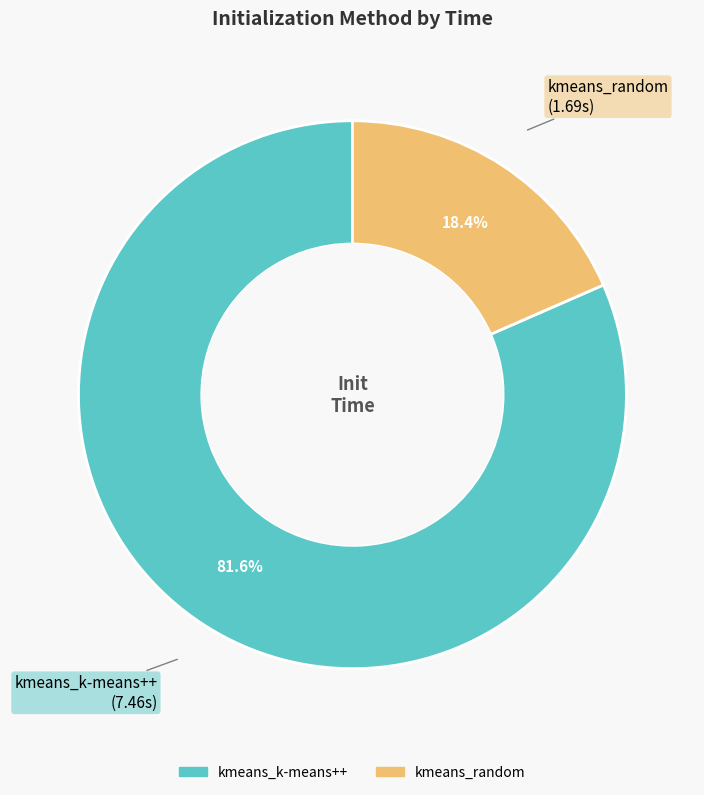

Which category has the smallest portion of the pie?

kmeans_random